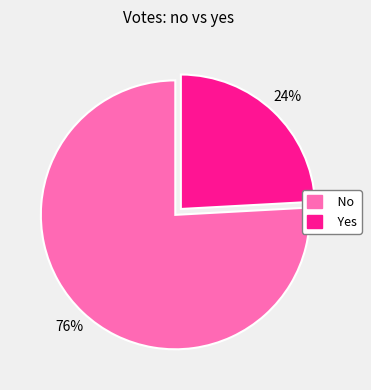

True or false: Yes accounts for 29% of the total.

False